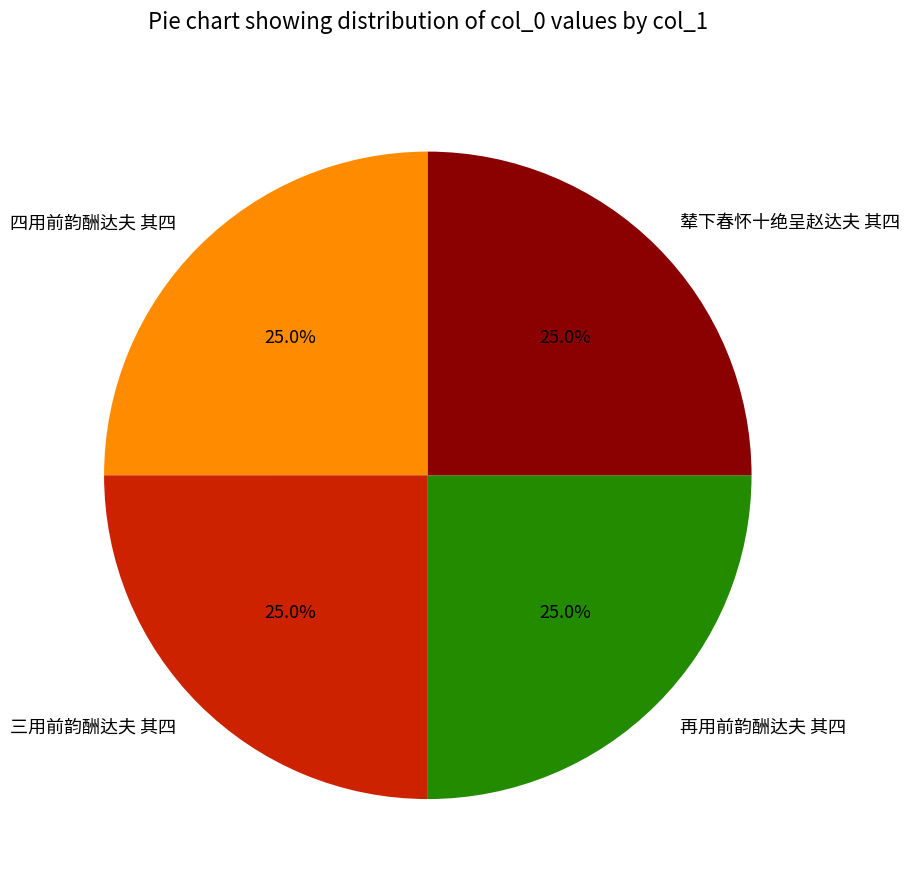

How many segments does this pie chart have?

4